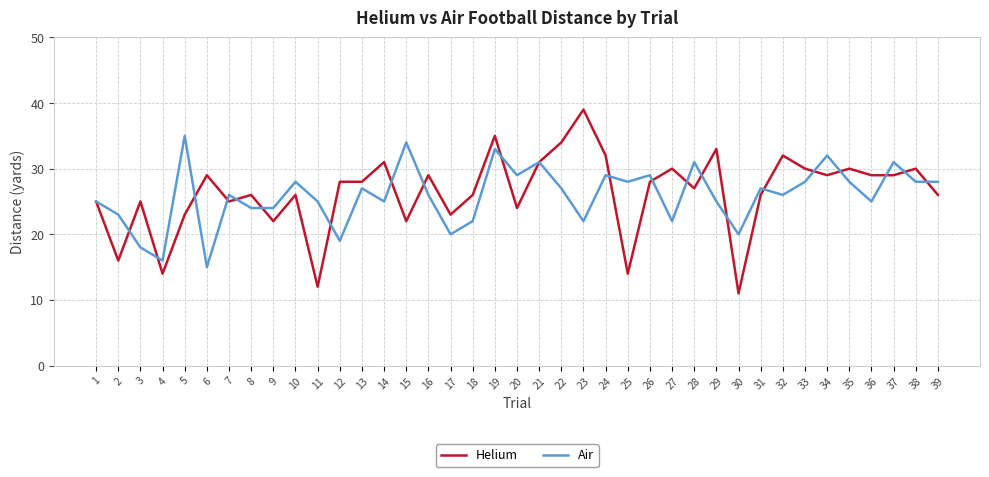

How many lines are shown in the chart?

2